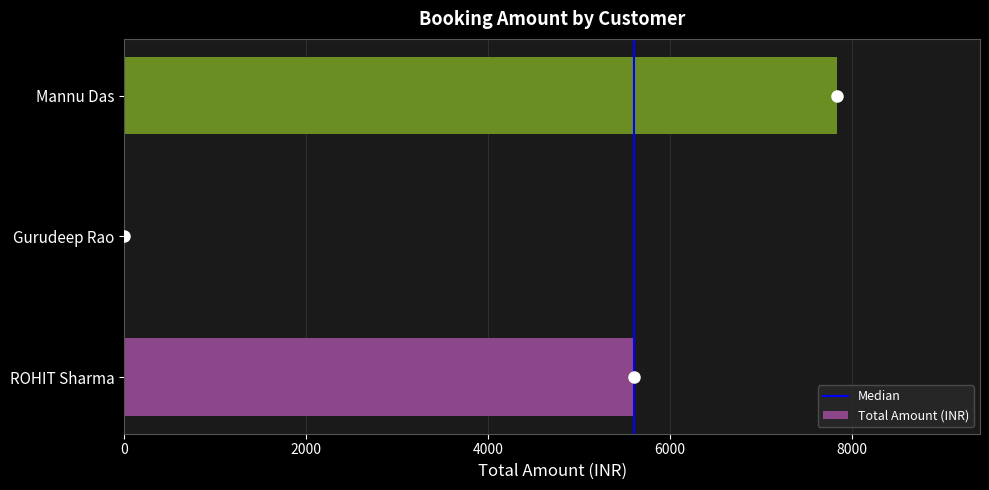

Read the value at ROHIT Sharma.

5600